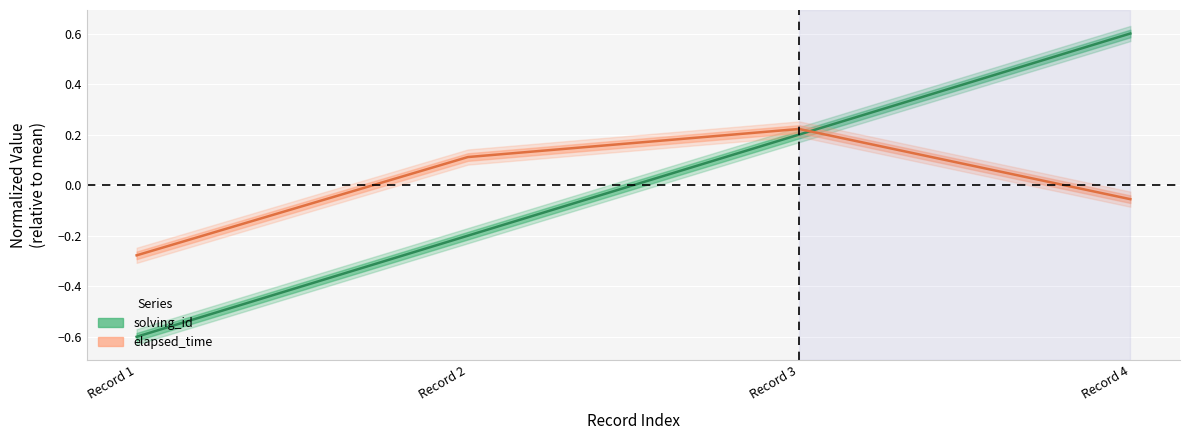

Is the value of solving_id at Record 2 greater than the value of elapsed_time at Record 3?

No